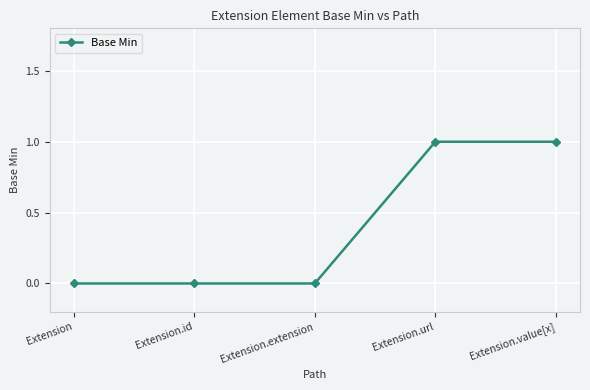

How many data points does each series have?

5